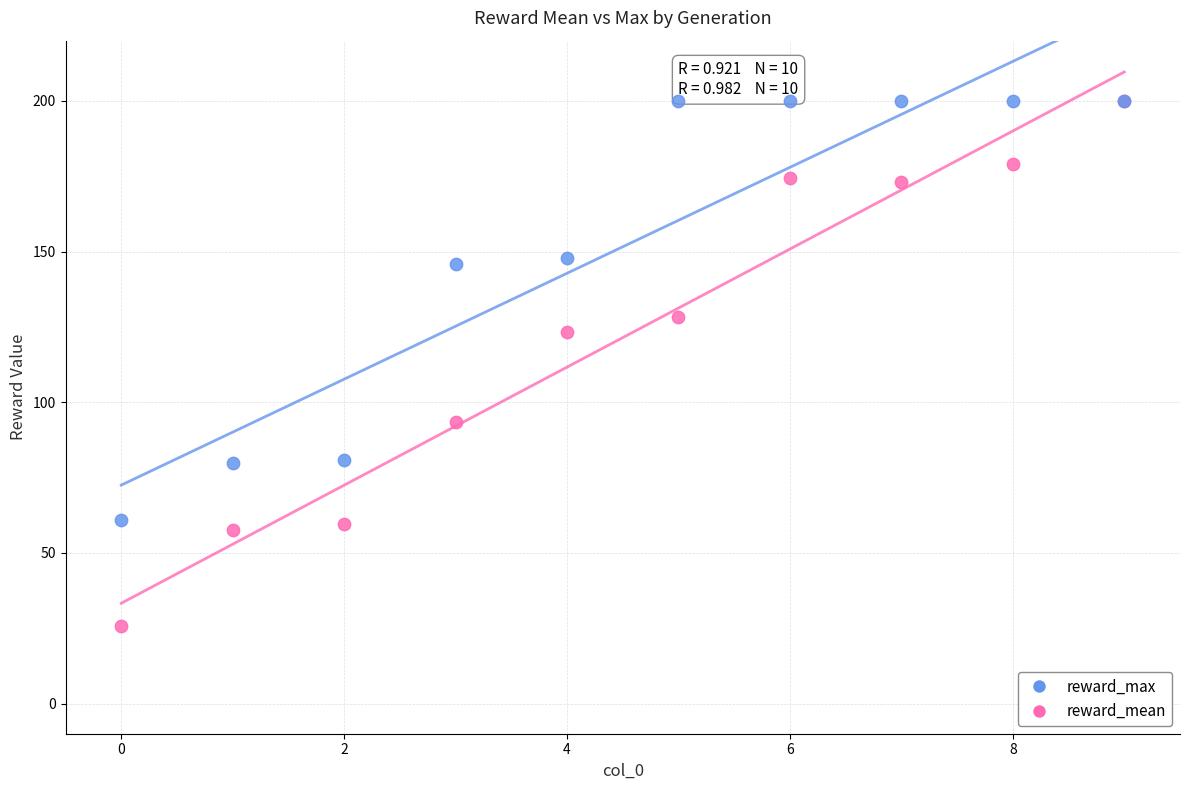

Across all series, what Y value is closest to 112?

123.2